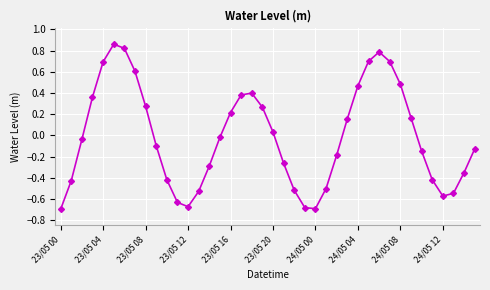

How many negative values are there?

22